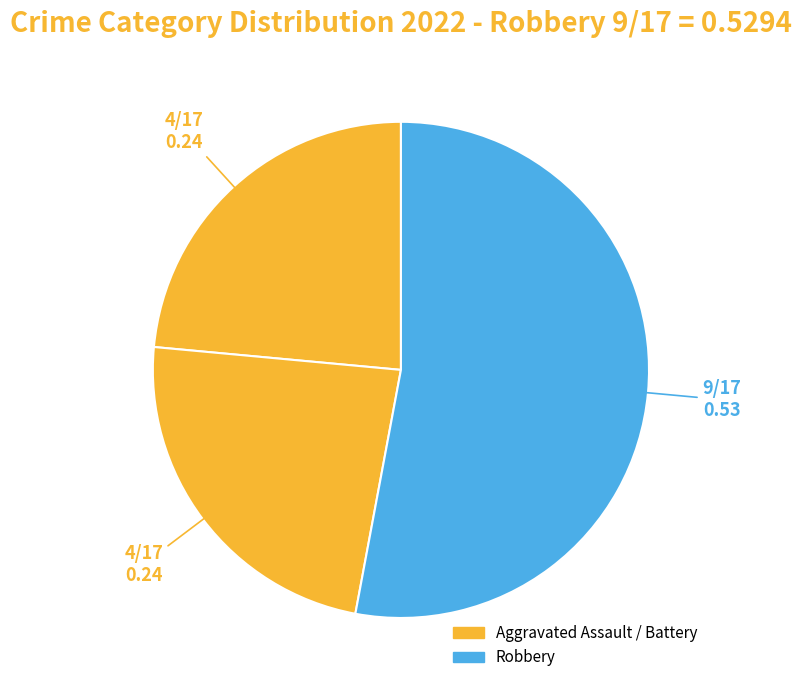

How many slices are in this pie chart?

3